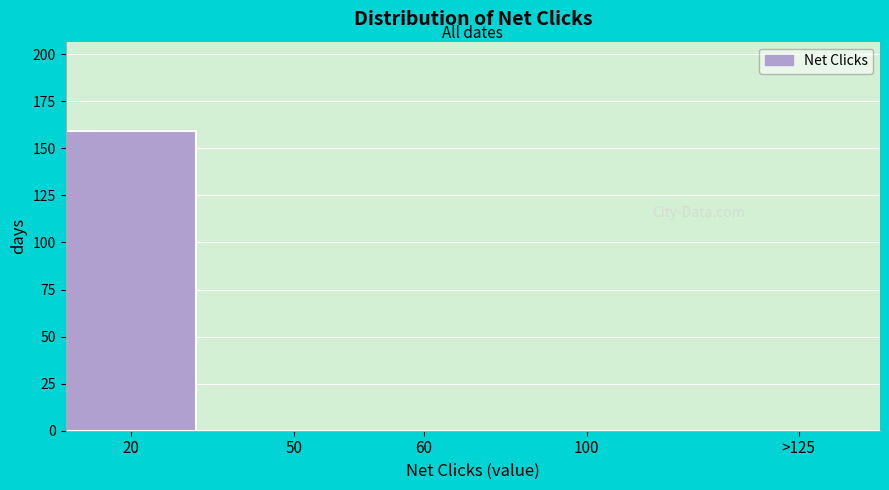

Reading left to right, what are all the values shown in this chart?

20=159	50=0	60=0	100=0	>125=0